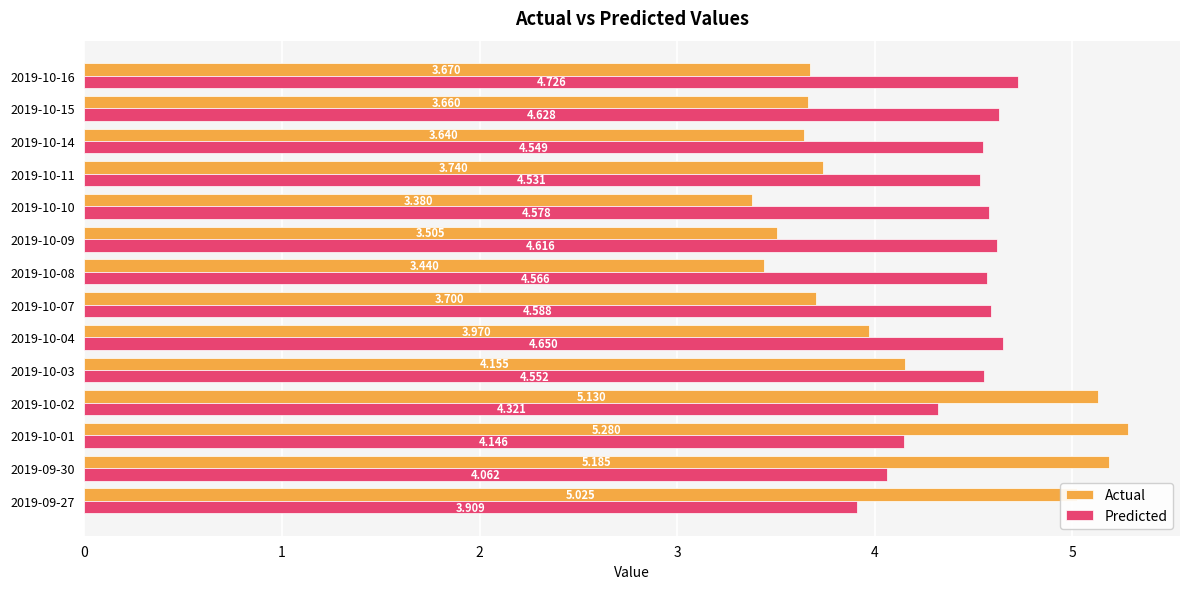

Which series changed the most between 2019-10-10 and 2019-10-15?

Actual